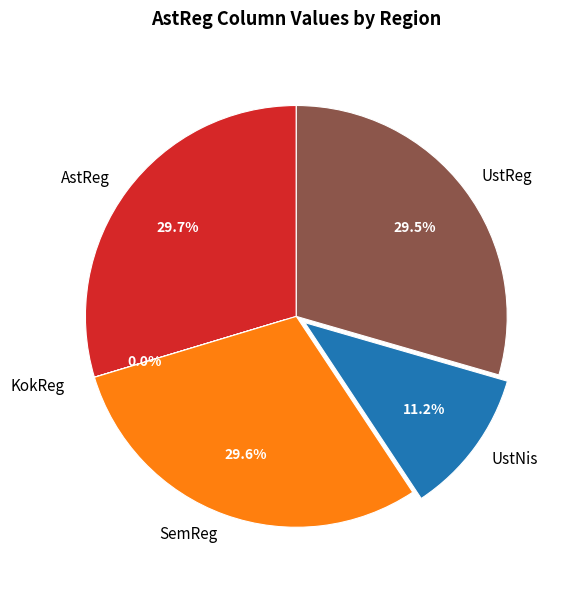

Is there any slice that represents more than half of the pie?

No